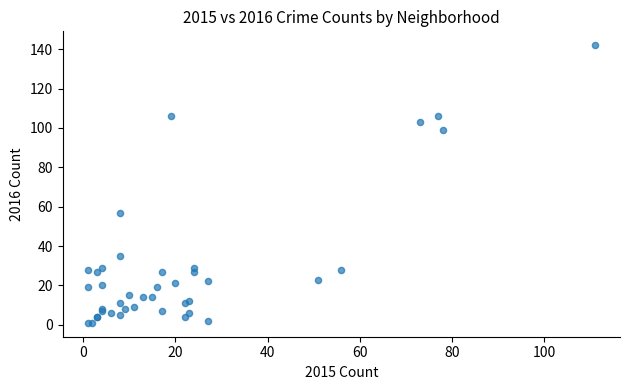

What Y value in the scatter plot is closest to 71?

57